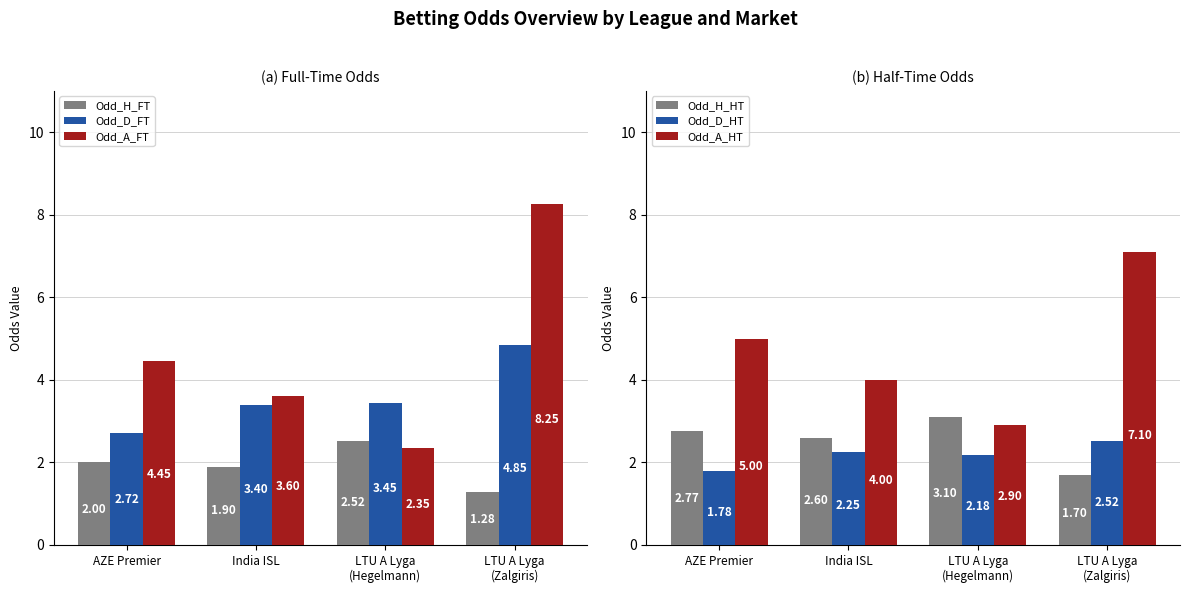

True or false: Odd_H_FT has a value of 2.0 at AZE Premier.

True